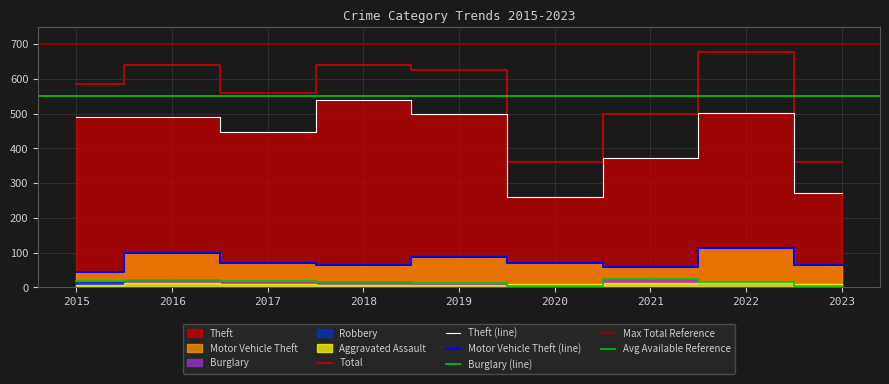

What is the total value across all series at 2019?

1224